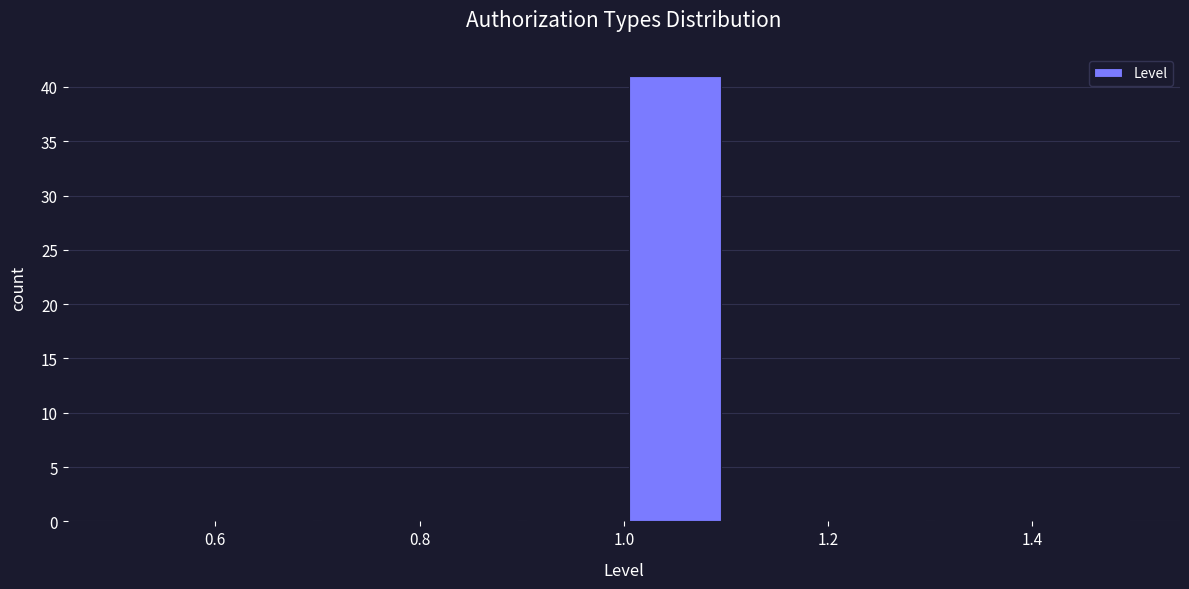

Reading left to right, list every bar in this chart as the range it spans on the x-axis followed by its height. The values are not printed on the chart, so give them approximately, as read against the axis.

0.5 to 0.6: 0
0.6 to 0.7: 0
0.7 to 0.8: 0
0.8 to 0.9: 0
0.9 to 1.0: 0
1.0 to 1.1: 41
1.1 to 1.2: 0
1.2 to 1.3: 0
1.3 to 1.4: 0
1.4 to 1.5: 0